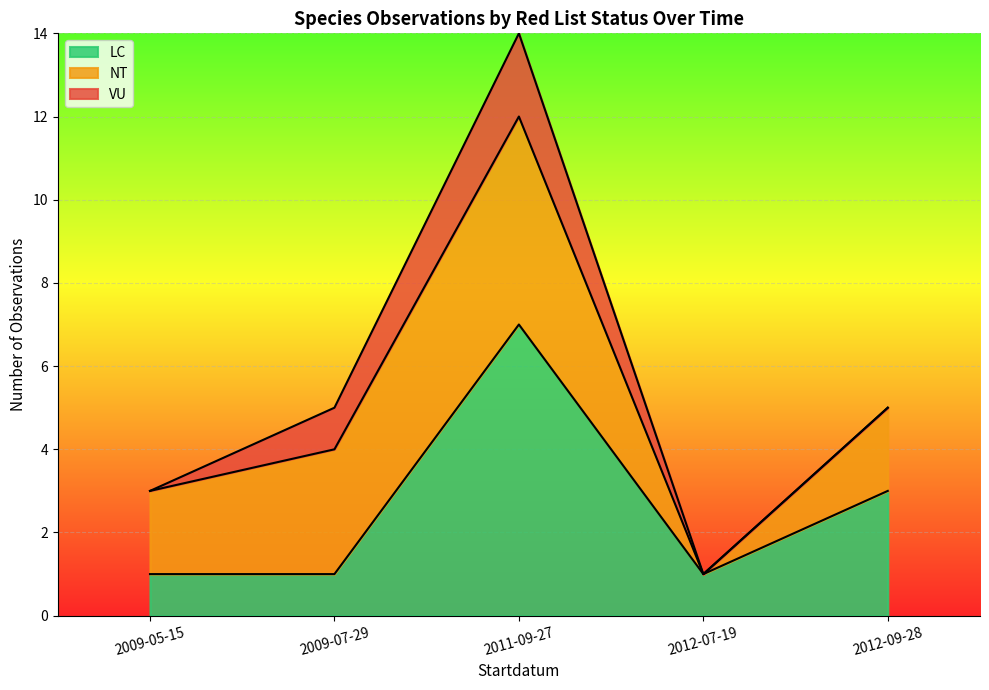

At which label is LC closest to 4?

2012-09-28